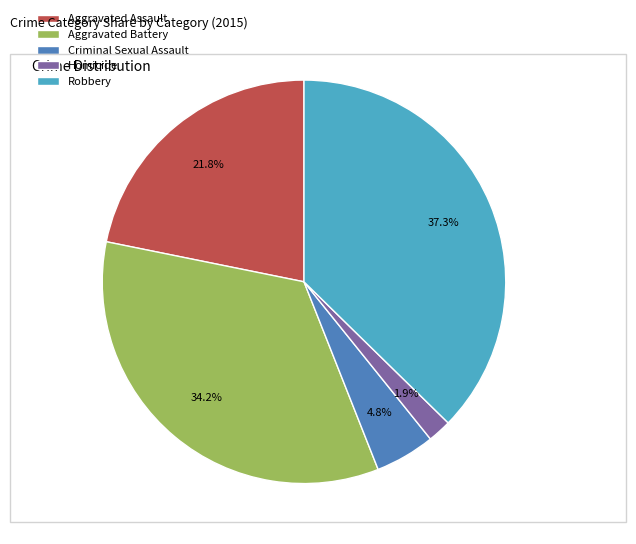

Is there any slice that represents more than half of the pie?

No